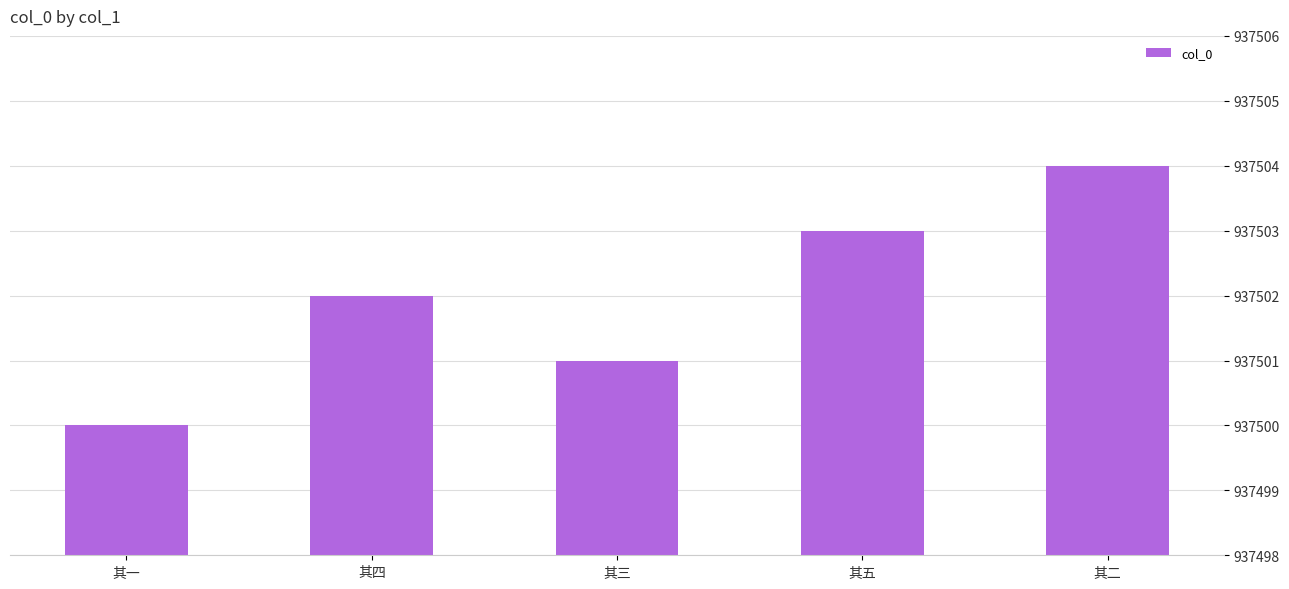

What is the difference between the values at 其三 and 其一?

1